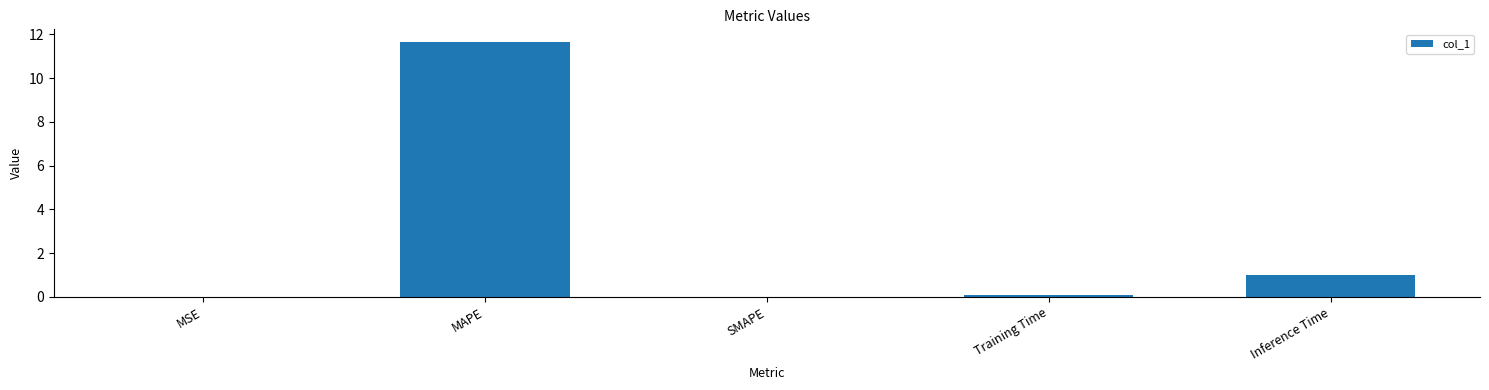

The value at Inference Time is 1.0. True or false?

True